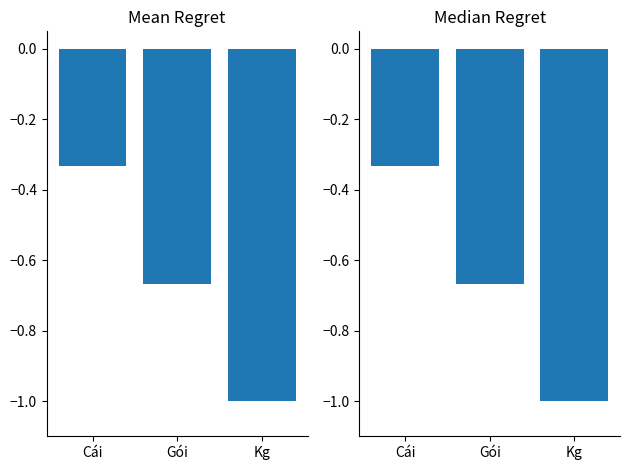

Between Cái and Gói, which is larger?

Cái